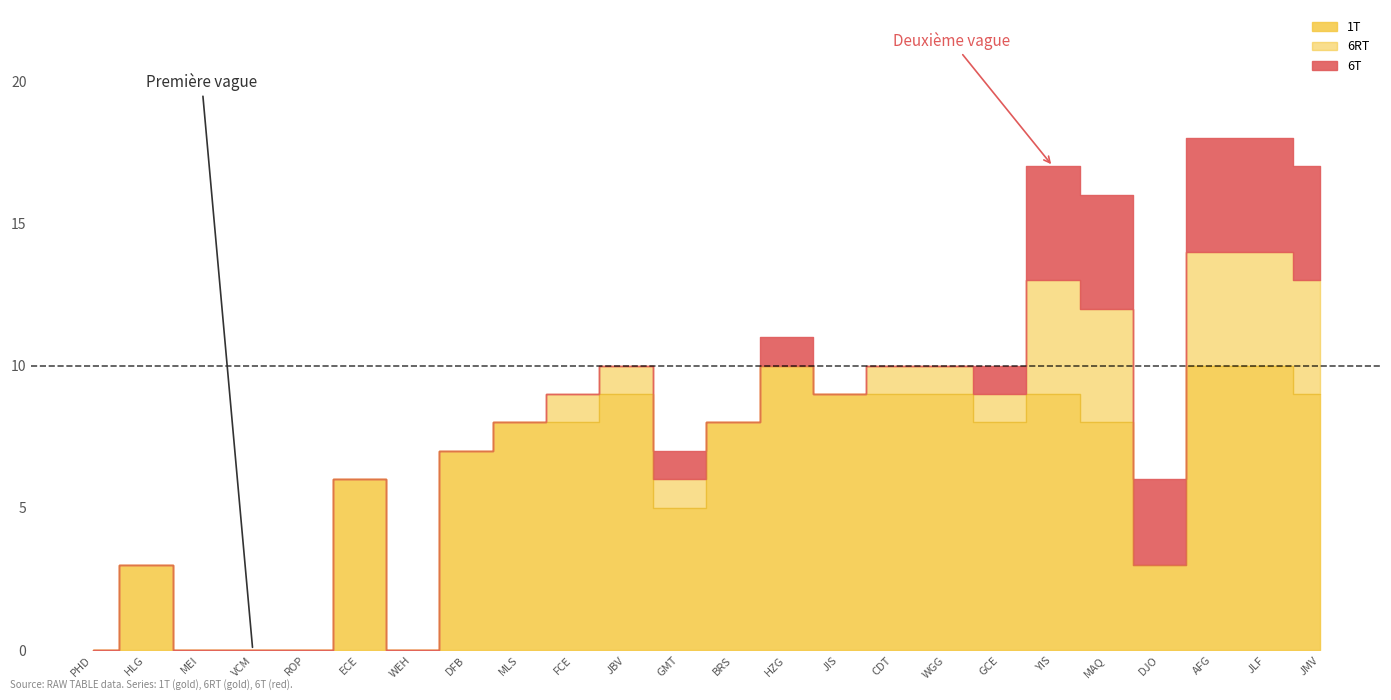

Does the chart have visible grid lines?

No